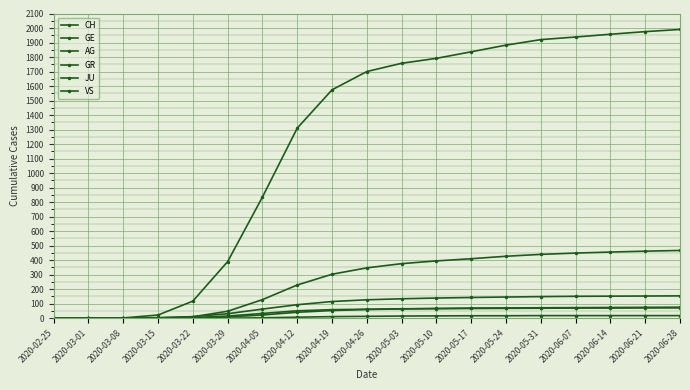

How many distinct data groups are displayed?

6